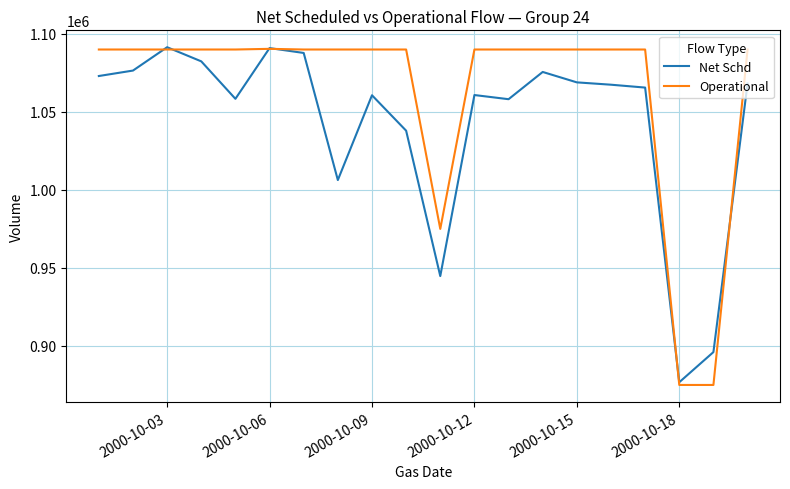

True or false: Operational and Net Schd cross at least once.

True